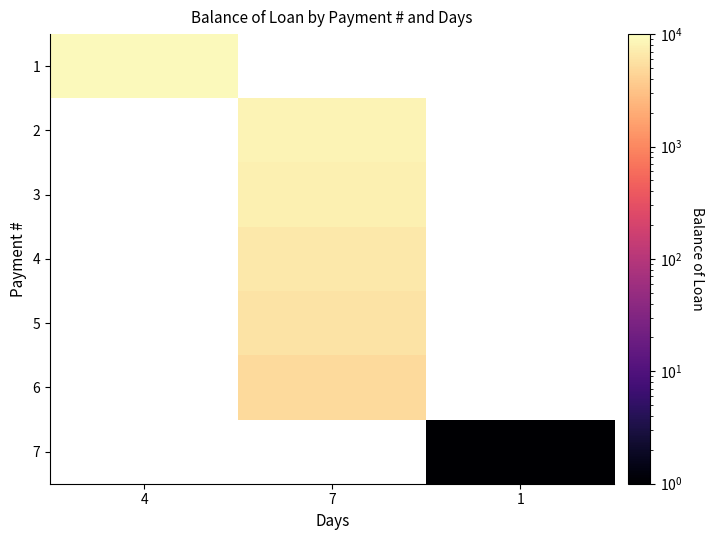

Which series has the widest spread of values?

1